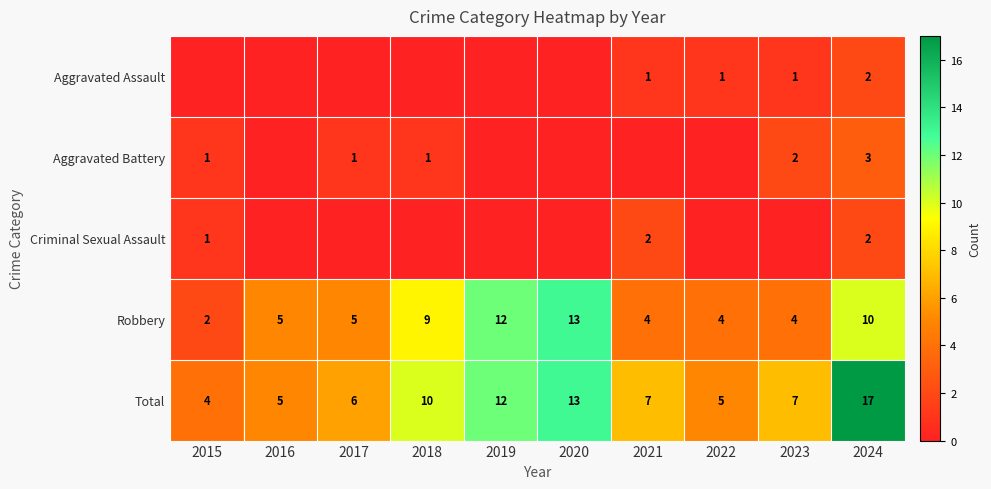

The Aggravated Battery series shows 0 at 2017. True or false?

False